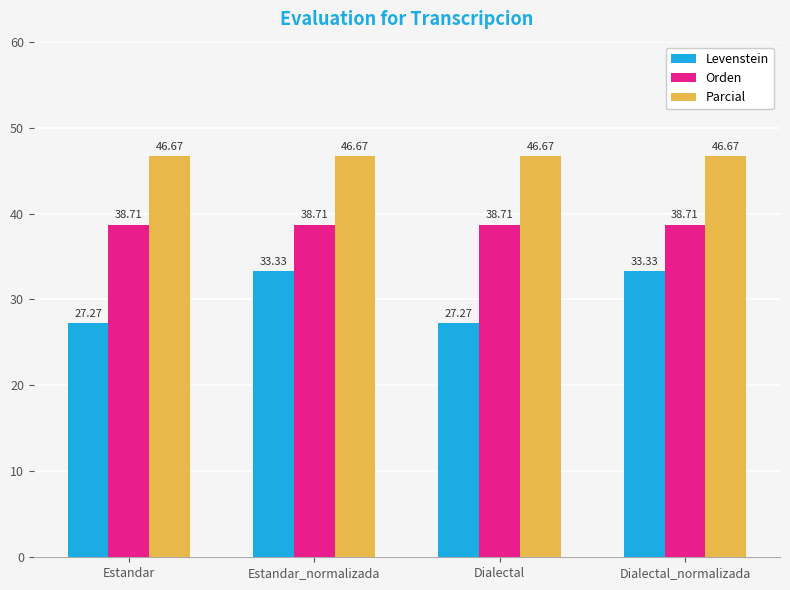

How many distinct data groups are displayed?

3